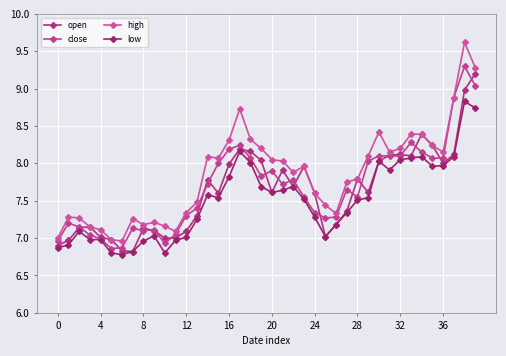

In close, how many points are lower than both neighbors (excluding endpoints)?

7